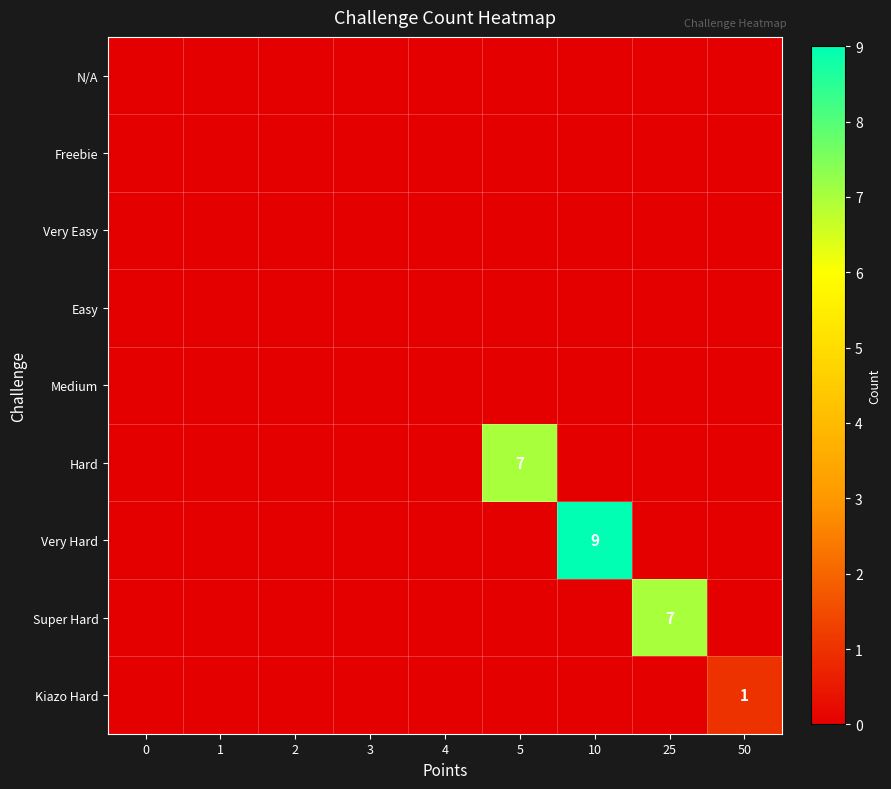

True or false: Kiazo Hard has a value of 1 at 50.

True